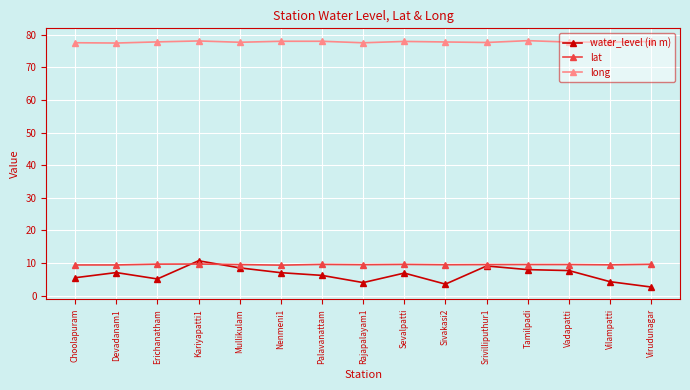

The lat series shows 9.4 at Devadanam1. True or false?

True